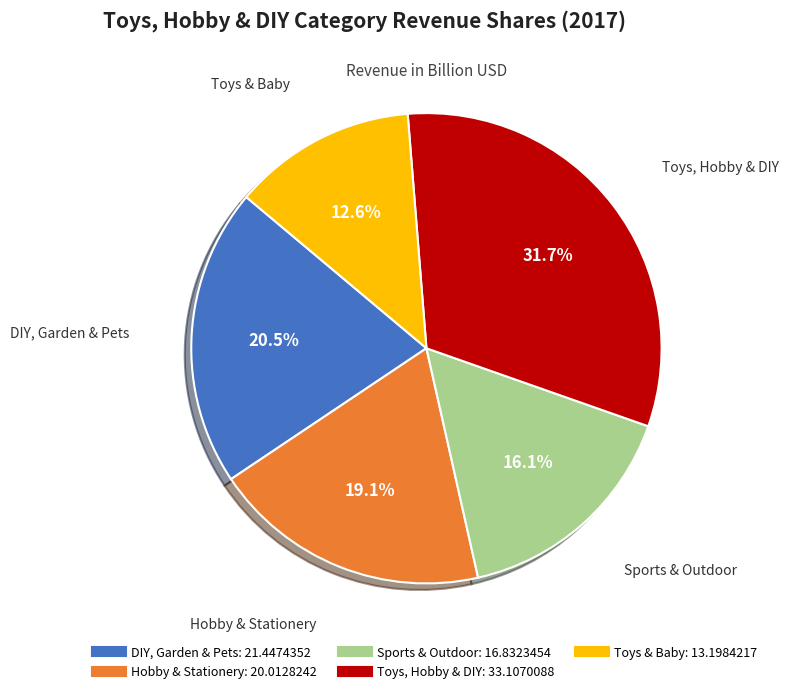

To the nearest percent, what is the difference between the largest and smallest slice percentages?

19%